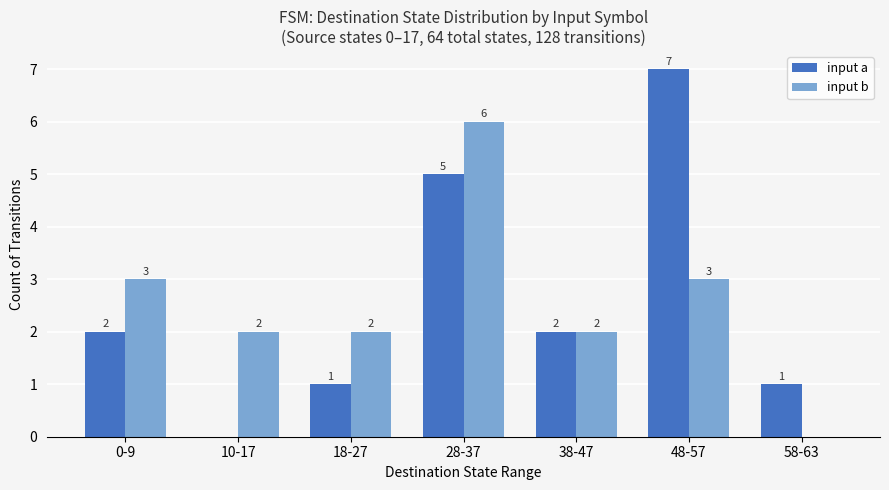

What is the sum of all input a values?

18